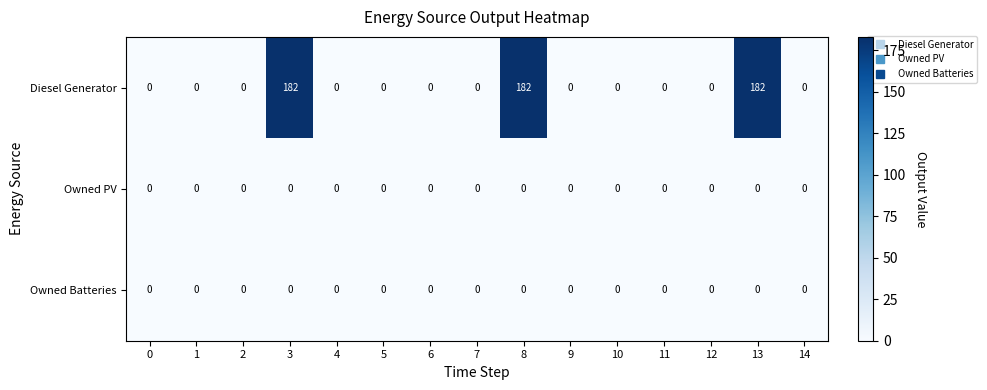

At how many categories does at least one series exceed 102?

3